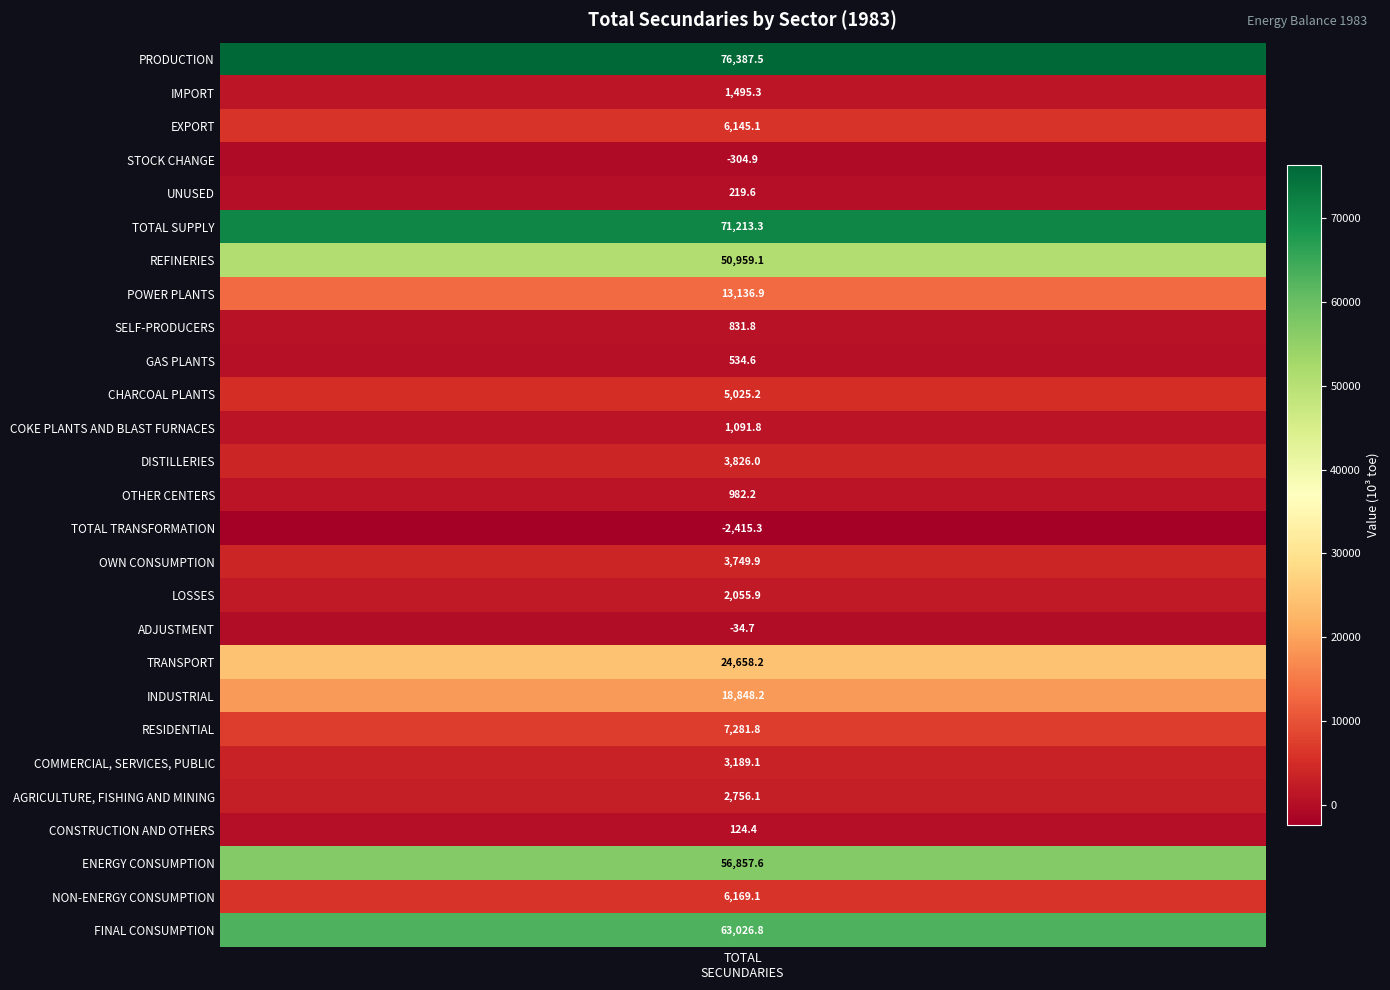

Reading right to left, list all the values displayed in this chart.

FINAL CONSUMPTION=63026.8	NON-ENERGY CONSUMPTION=6169.1	ENERGY CONSUMPTION=56857.6	CONSTRUCTION AND OTHERS=124.4	AGRICULTURE, FISHING AND MINING=2756.1	COMMERCIAL, SERVICES, PUBLIC=3189.1	RESIDENTIAL=7281.8	INDUSTRIAL=18848.2	TRANSPORT=24658.2	ADJUSTMENT=-34.7	LOSSES=2055.9	OWN CONSUMPTION=3749.9	TOTAL TRANSFORMATION=-2415.3	OTHER CENTERS=982.2	DISTILLERIES=3826.0	COKE PLANTS AND BLAST FURNACES=1091.8	CHARCOAL PLANTS=5025.2	GAS PLANTS=534.6	SELF-PRODUCERS=831.8	POWER PLANTS=13136.9	REFINERIES=50959.1	TOTAL SUPPLY=71213.3	UNUSED=219.6	STOCK CHANGE=-304.9	EXPORT=6145.1	IMPORT=1495.3	PRODUCTION=76387.5